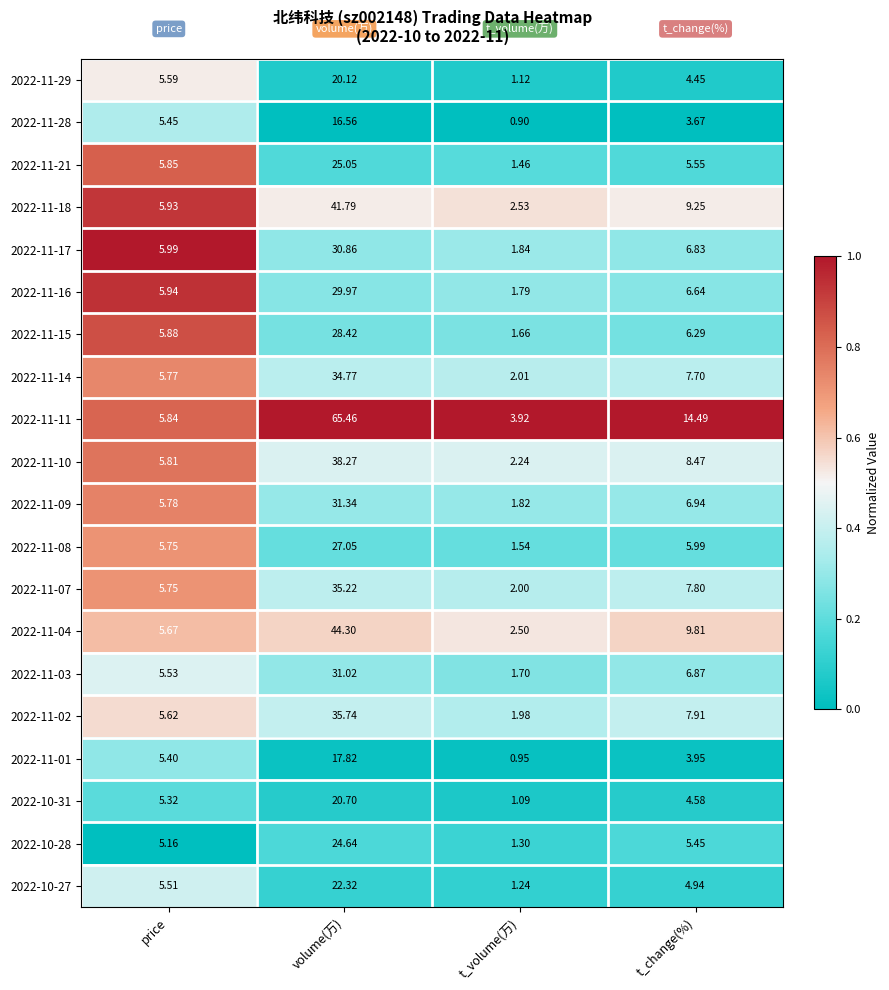

Where does the 2022-11-18 series first go above 9?

volume(万)